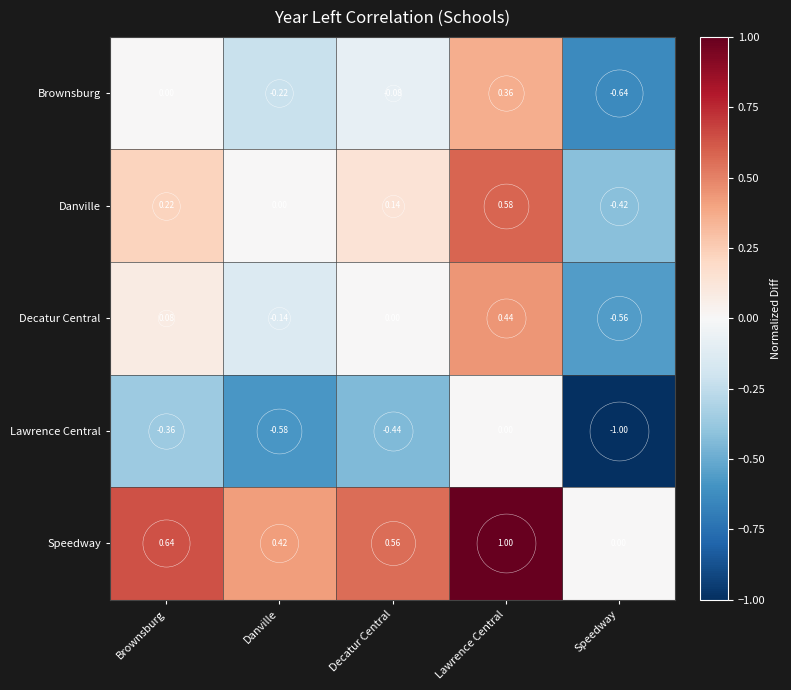

At which category does the chart reach its peak across all series?

Lawrence Central